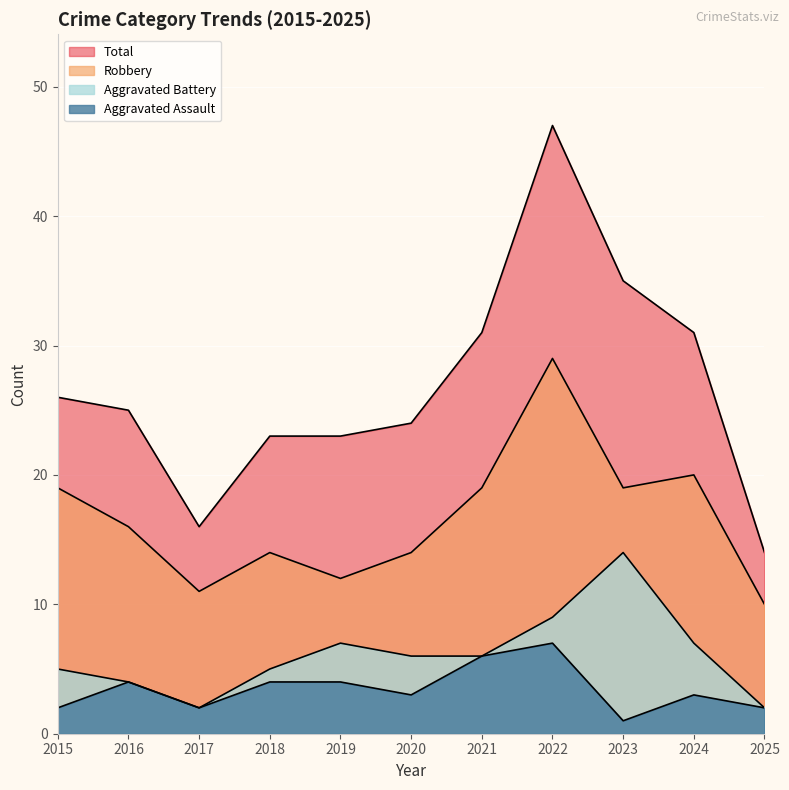

What is the value of the Robbery point at the 1st from the left?

19